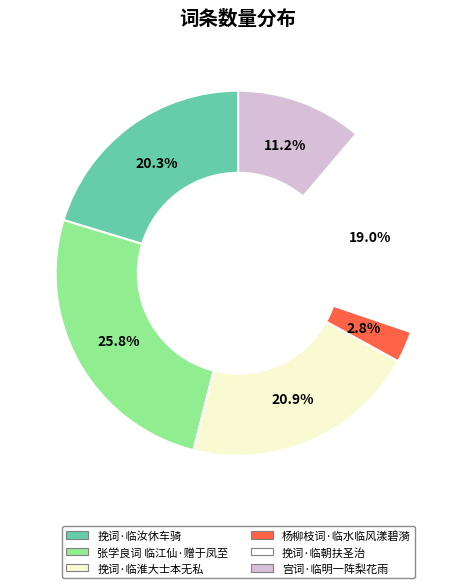

The 挽词·临淮大士本无私 slice represents 29% of the pie. True or false?

False